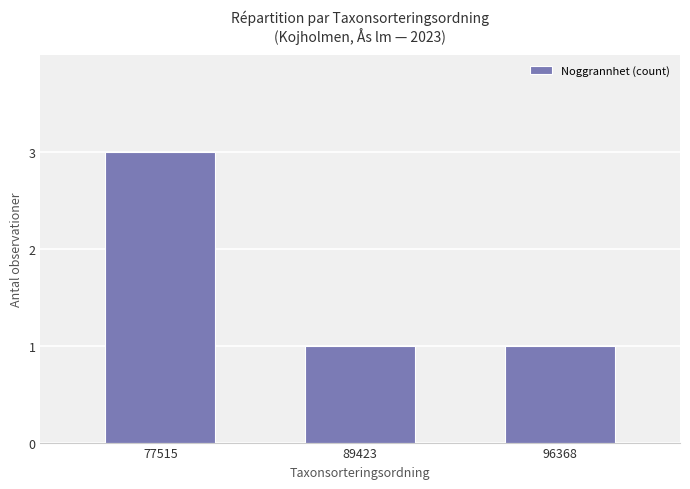

The value at 96368 is 2. True or false?

False